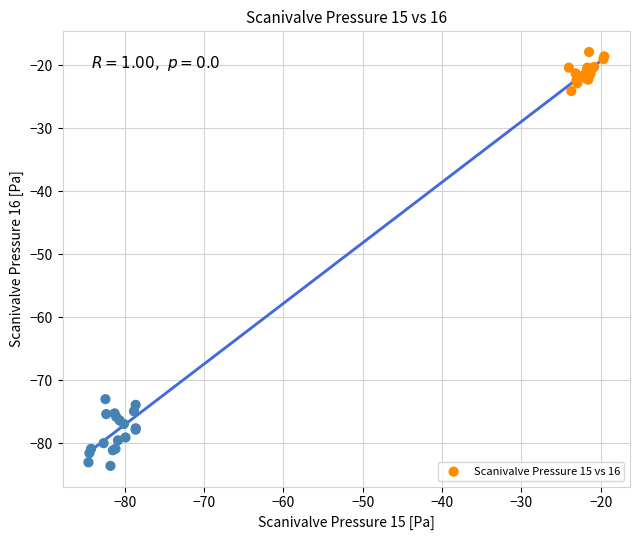

What Y value in the scatter plot is closest to -50?

-73.0